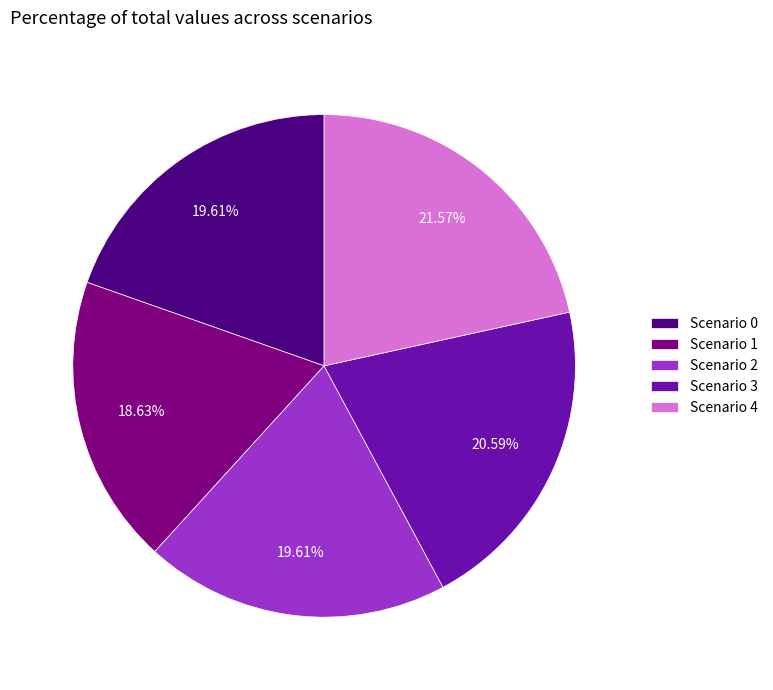

Does any single category account for the majority?

No